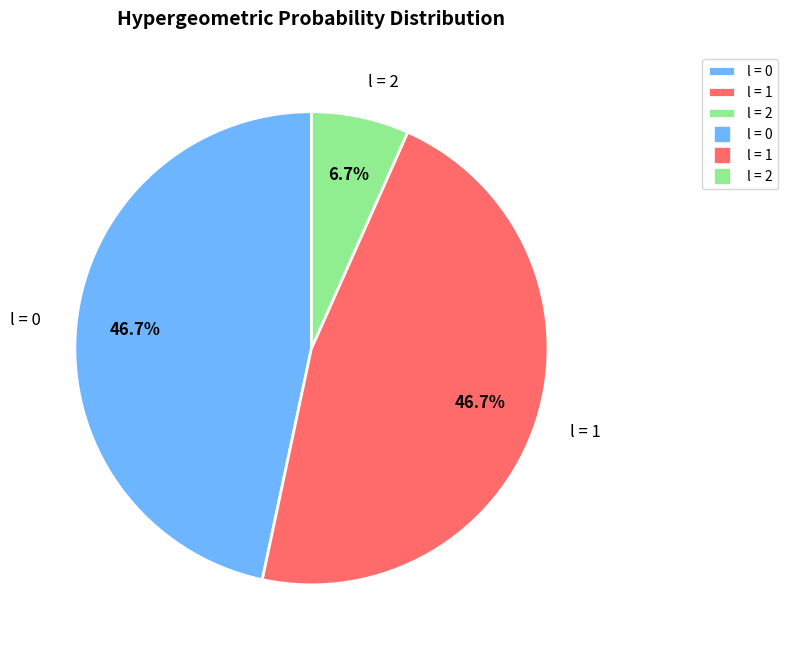

How much of the chart is everything except l = 1?

53.3%